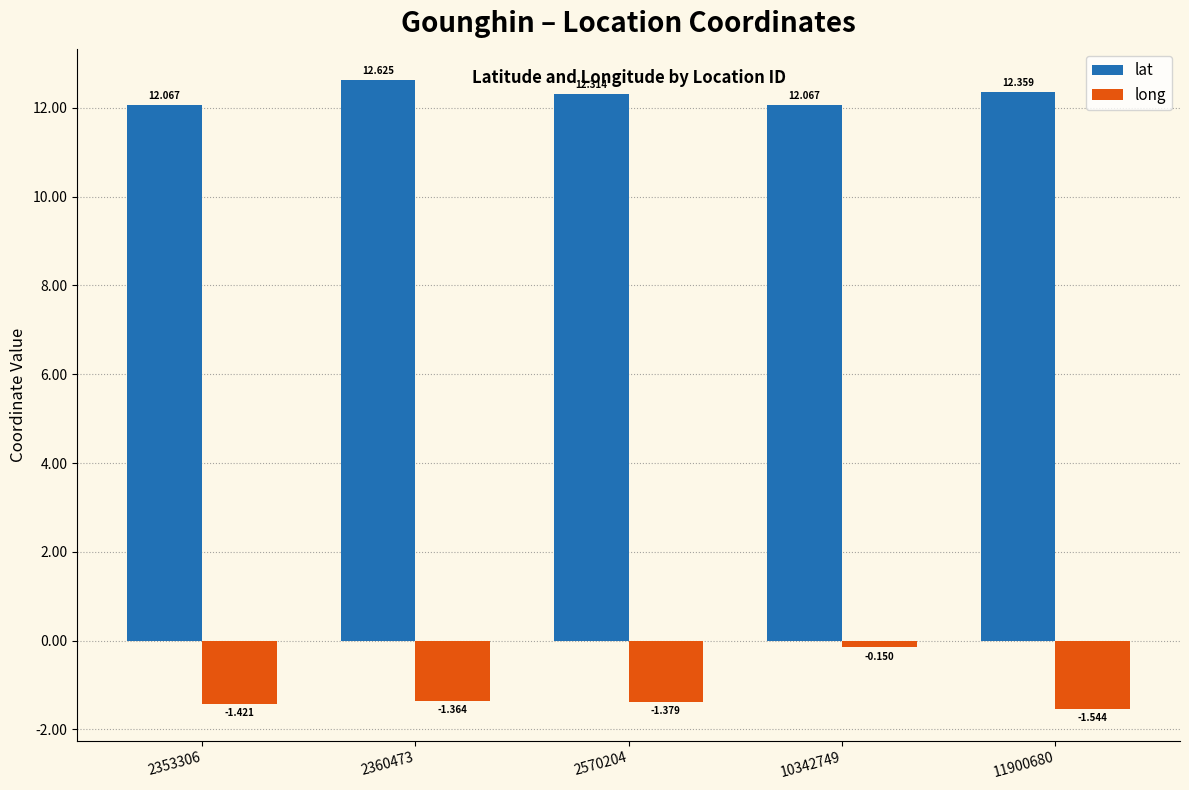

Between 2360473 and 2570204, which series saw the biggest shift?

lat